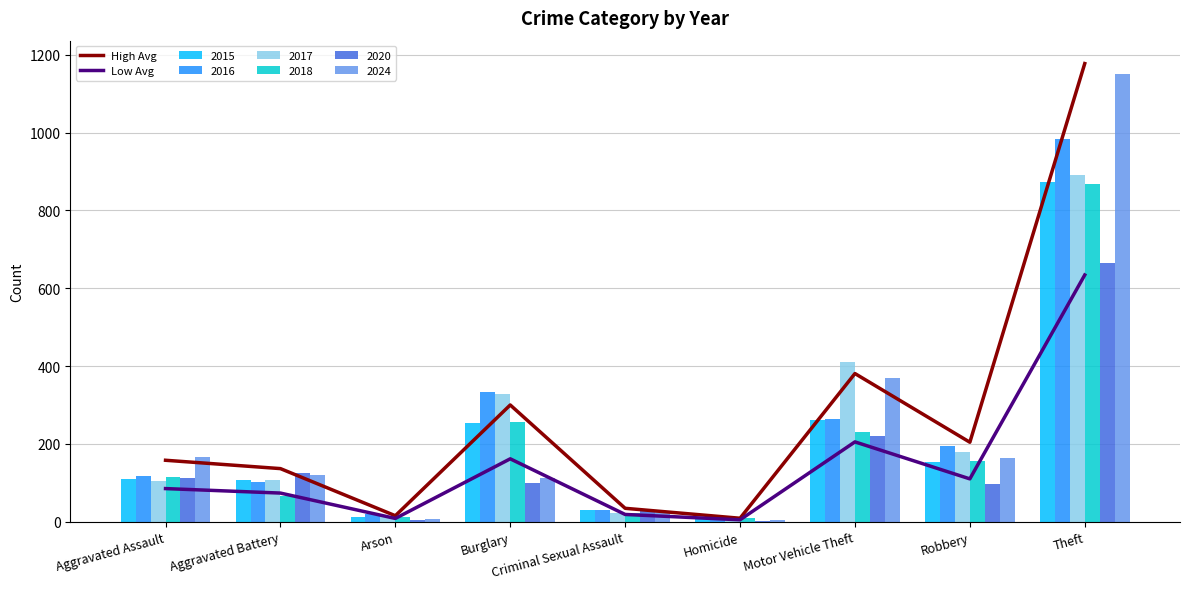

What is the difference between the High Avg values at Homicide and Aggravated Battery?

127.6